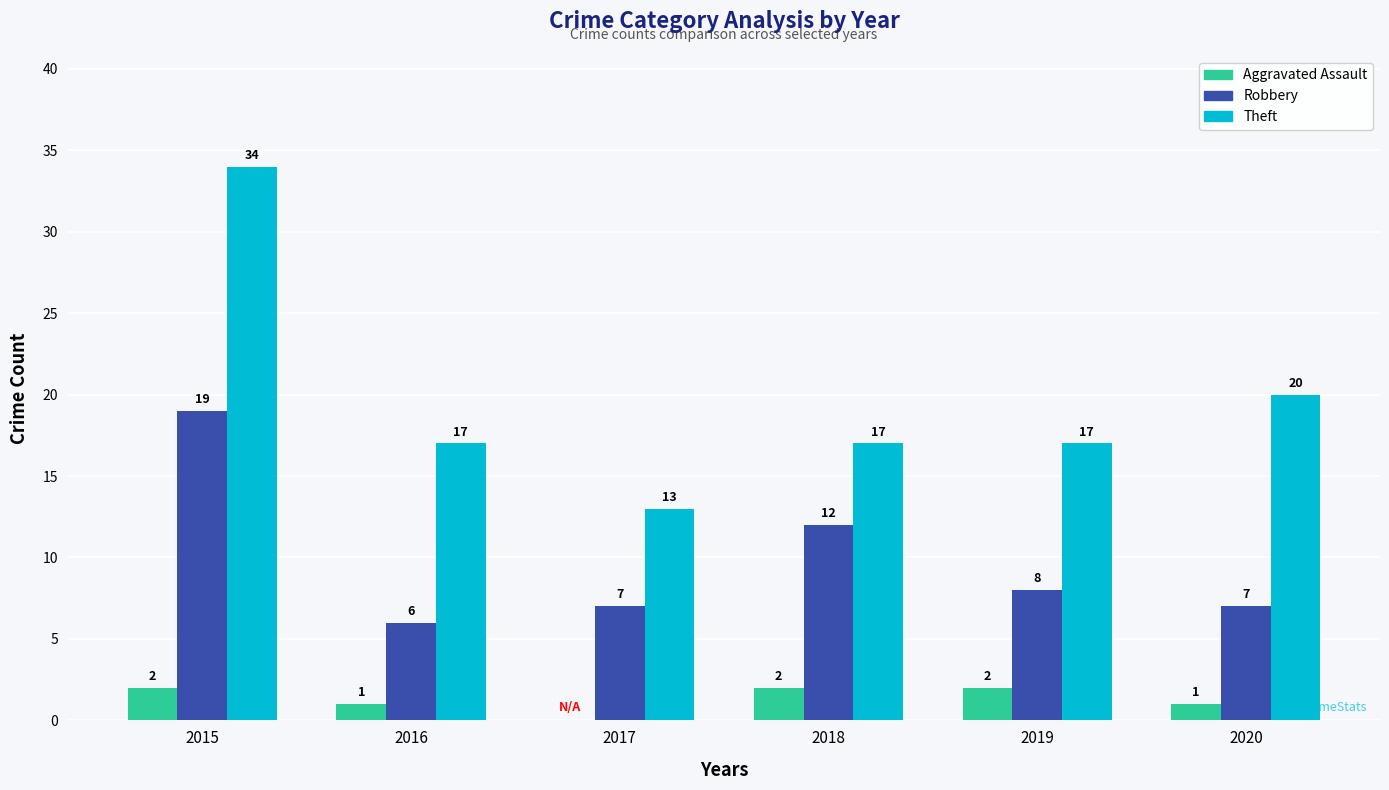

At which category is the sum across all series the highest?

2015